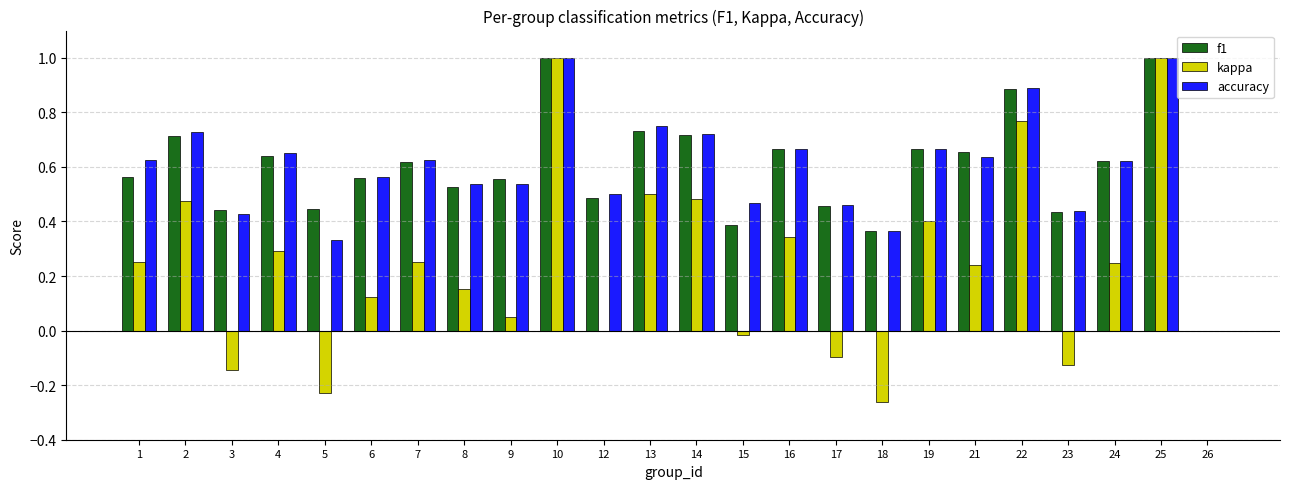

Is the value of kappa at 12 greater than the value of accuracy at 13?

No